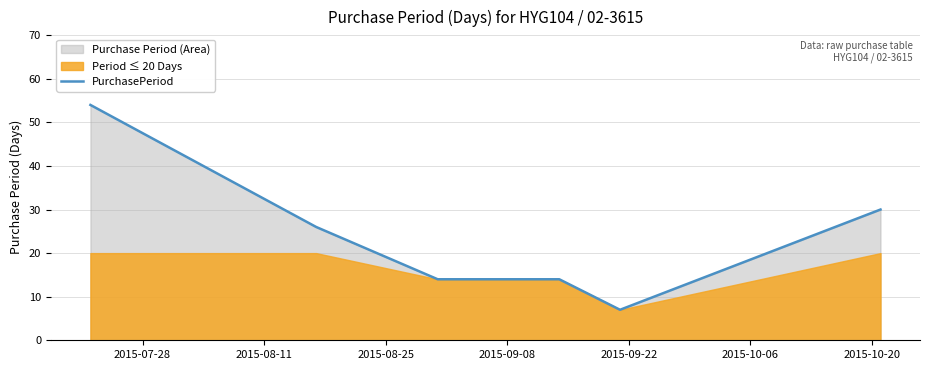

What is the highest value of the PurchasePeriod series?

54